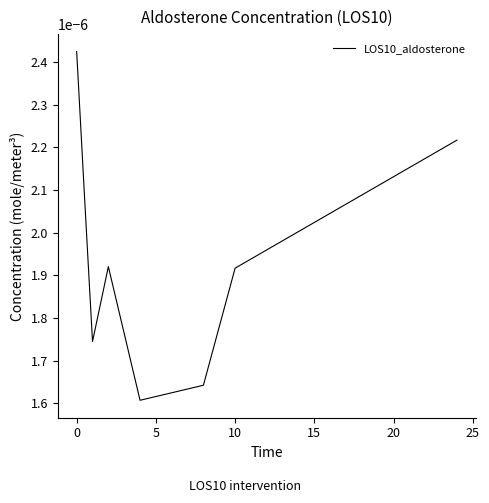

How many interior local valleys (lower than both neighbors) does the data have?

2